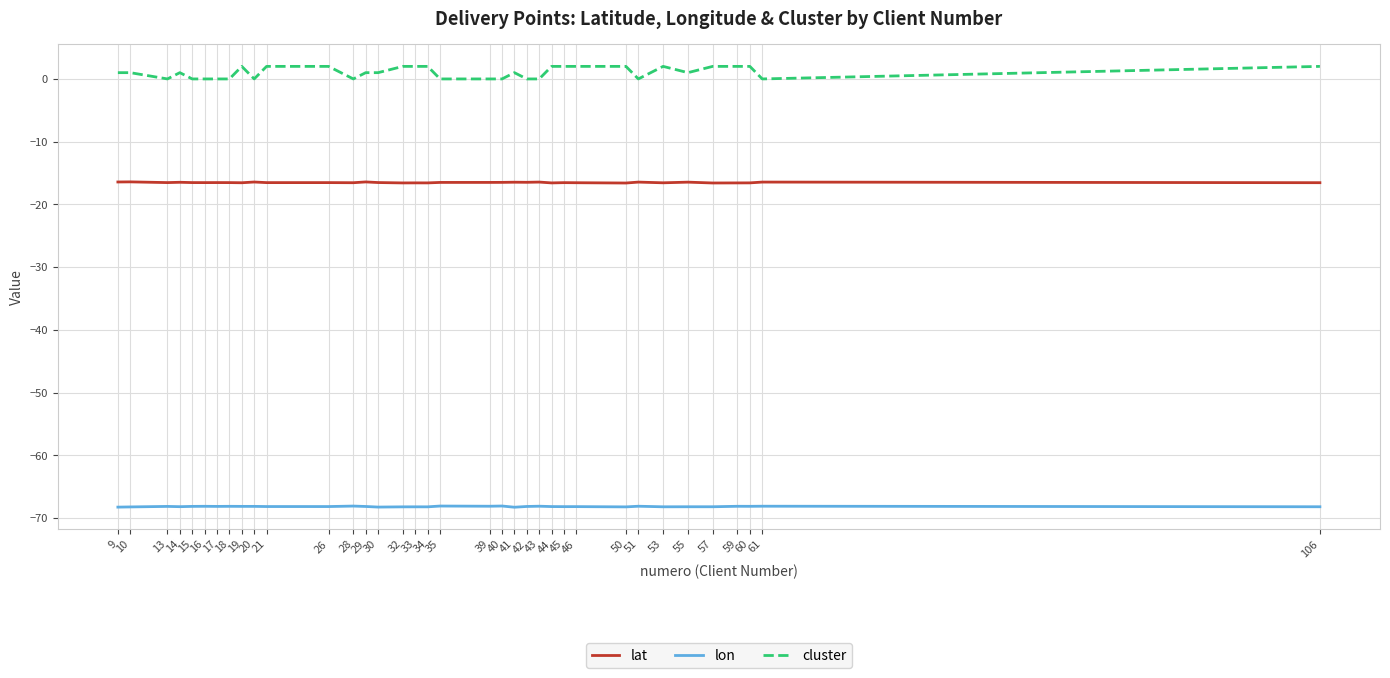

True or false: lat and lon intersect in this chart.

False